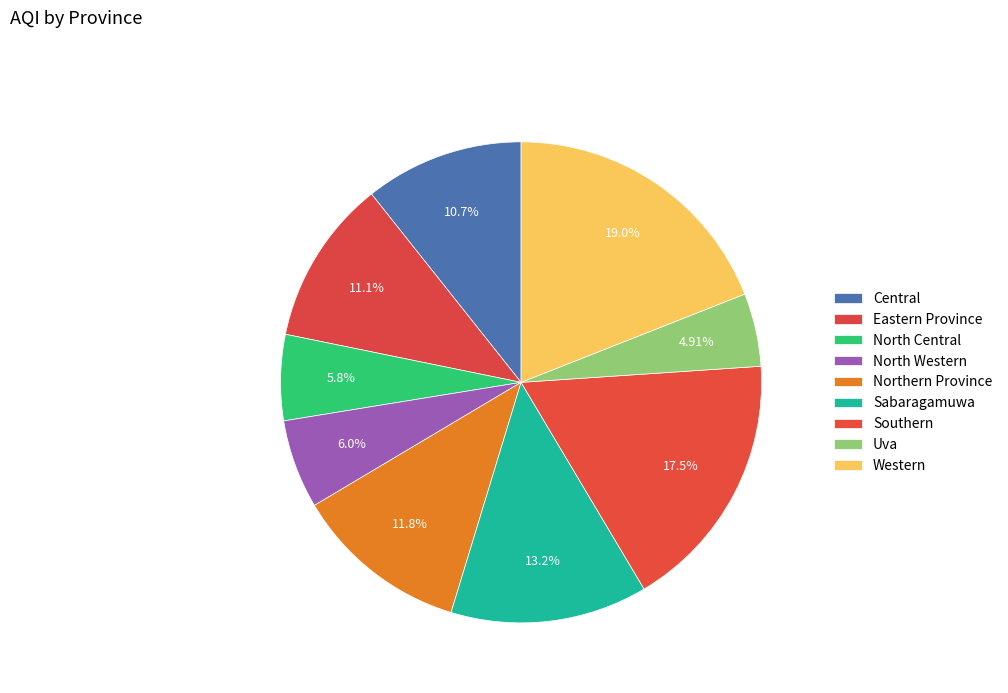

What percentage is the Uva slice, to the nearest percent?

5%